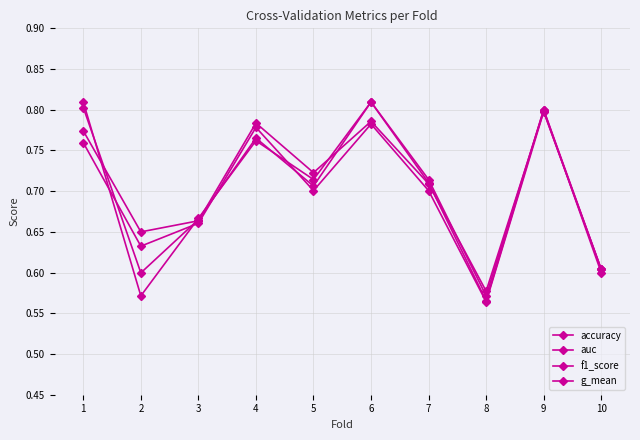

Does the chart have visible grid lines?

Yes